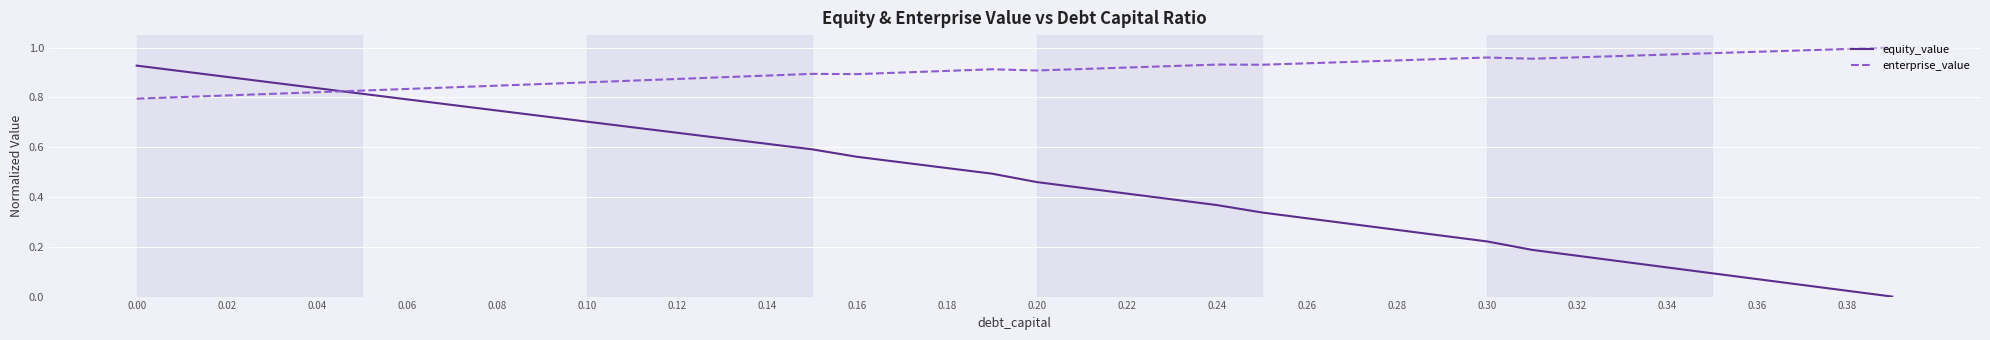

List the series in order of their overall mean, highest first.

enterprise_value, equity_value